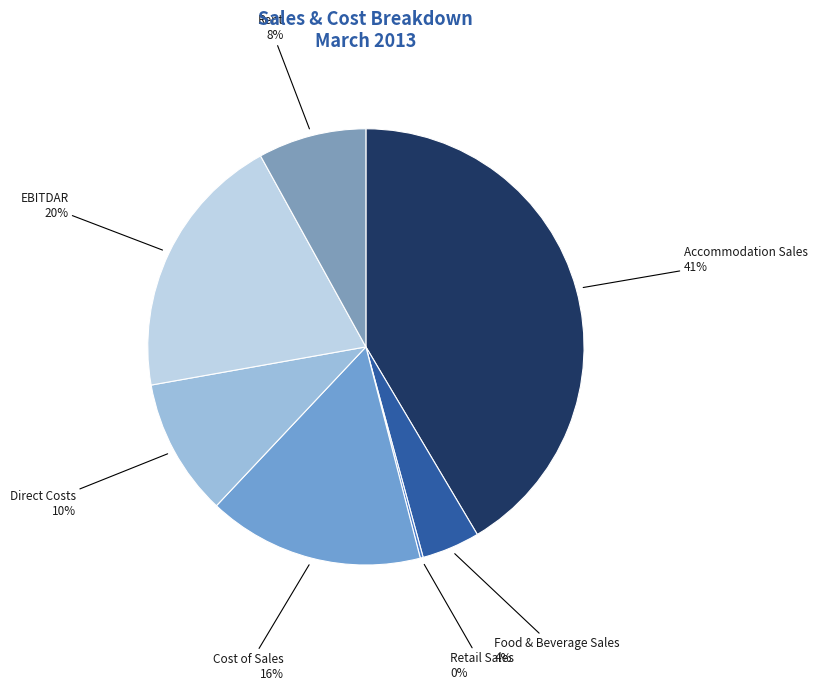

Does Food & Beverage Sales account for over 50% of the chart?

No